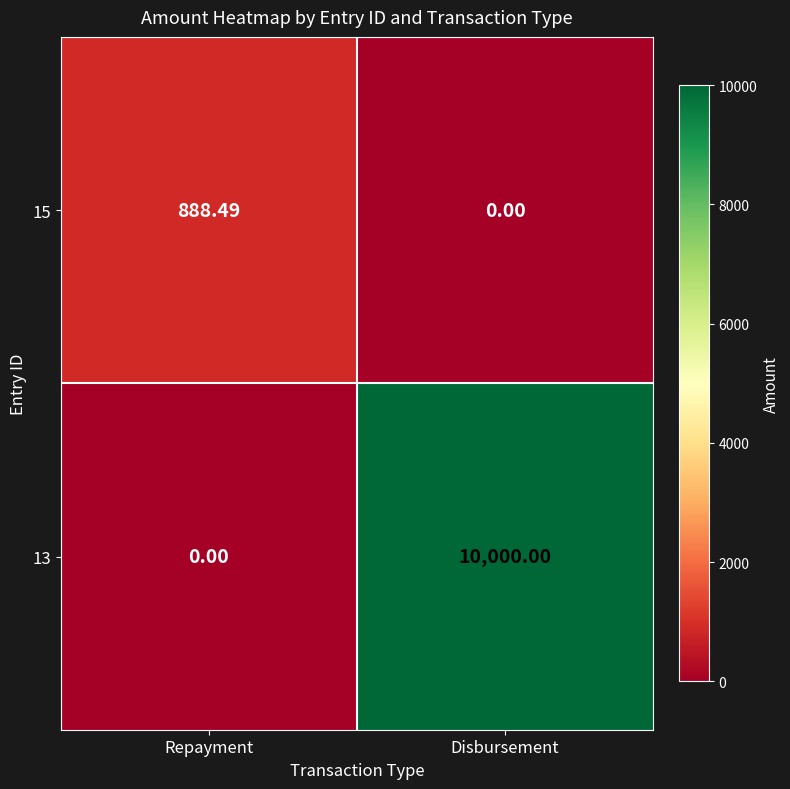

Rank the categories by 13 value from lowest to highest.

Repayment, Disbursement